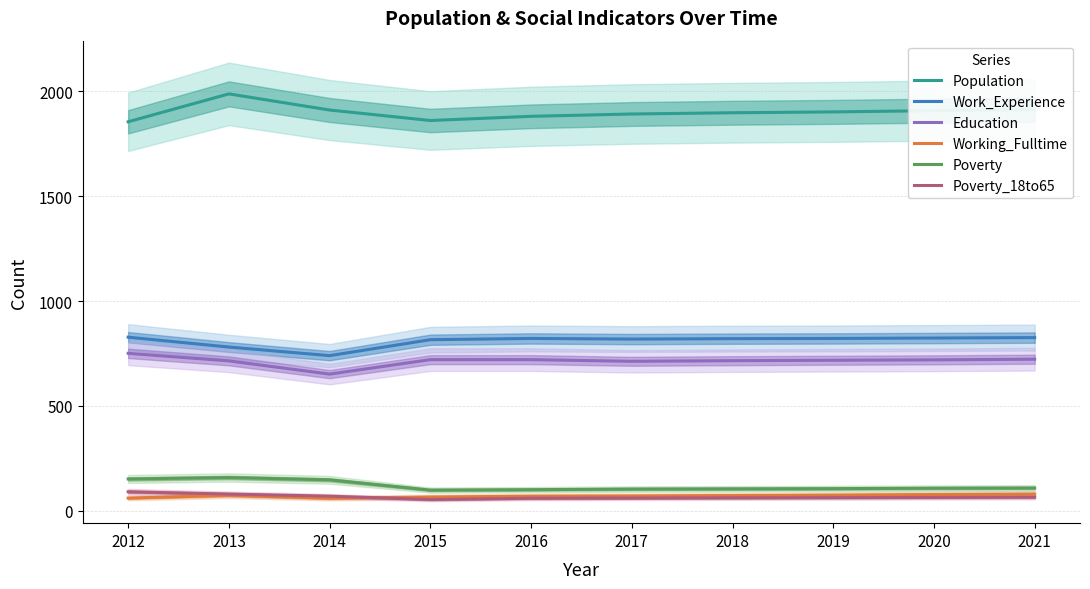

How many categories are shown in the chart?

10